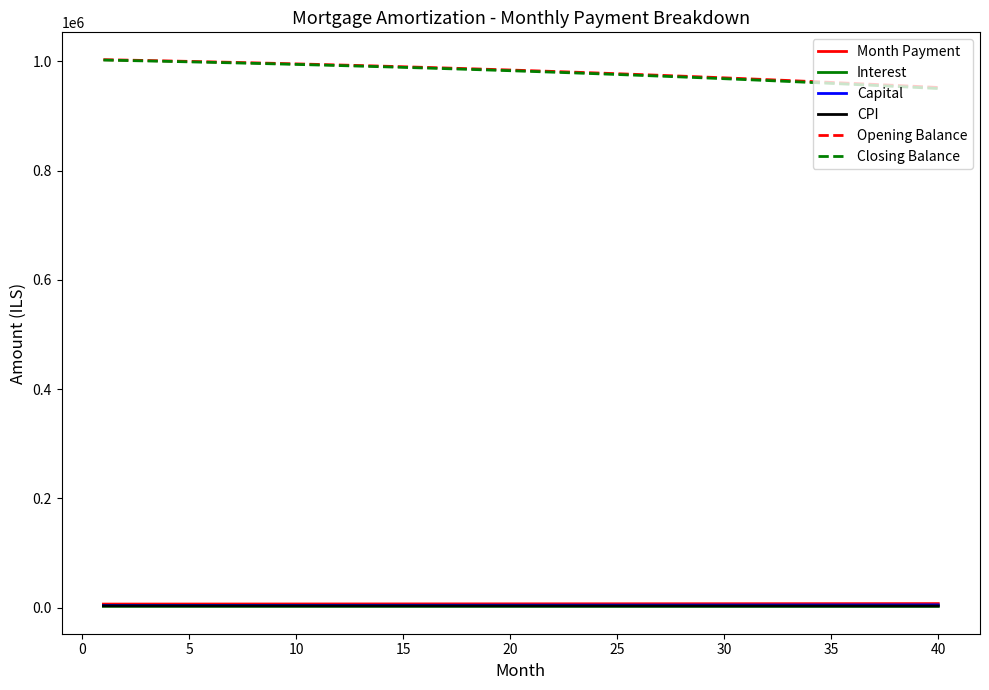

True or false: Month Payment and Opening Balance cross at least once.

False